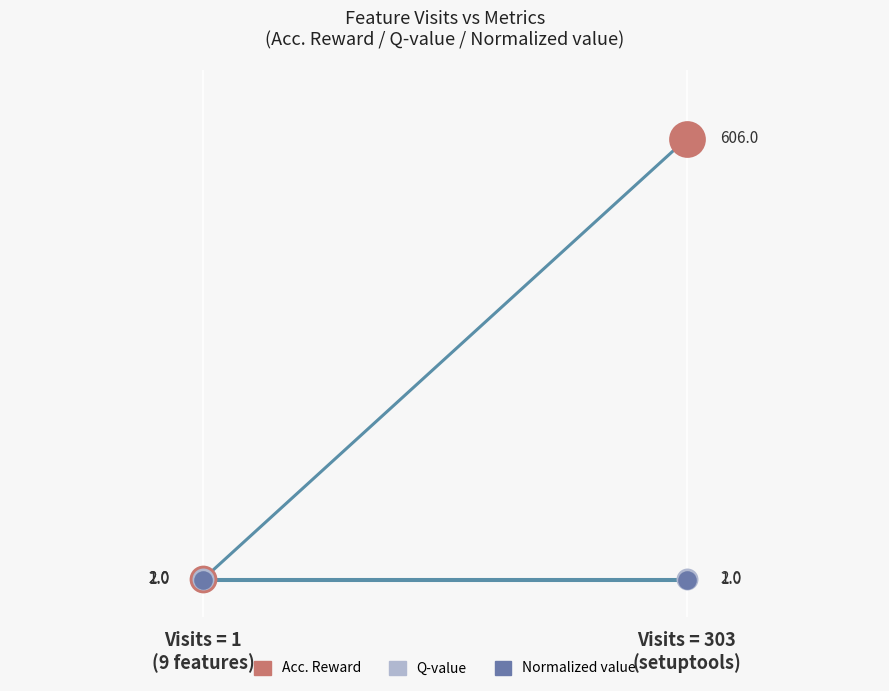

What are all the series names shown in the legend?

Acc. Reward, Q-value, Normalized value